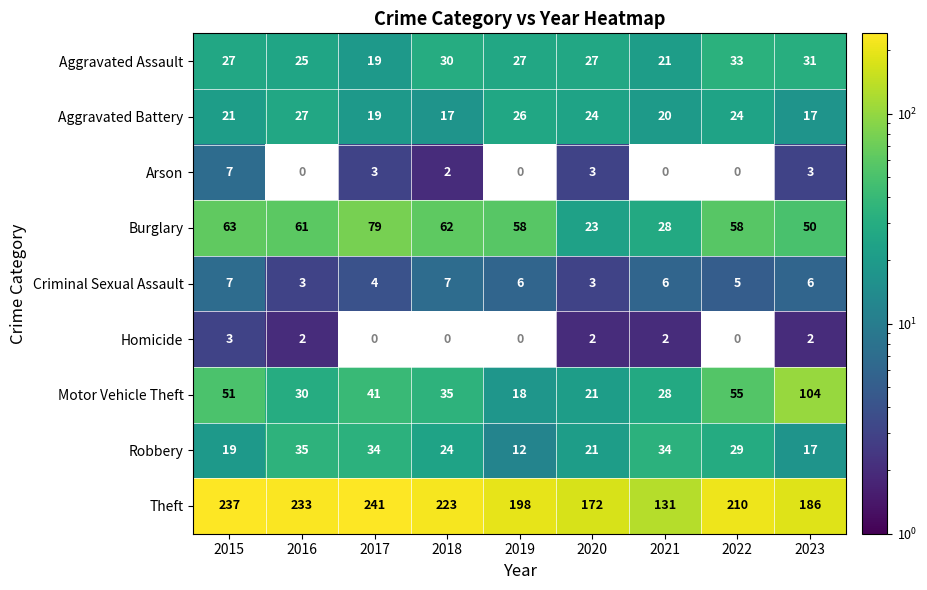

What is the total value across all series at 2015?

435